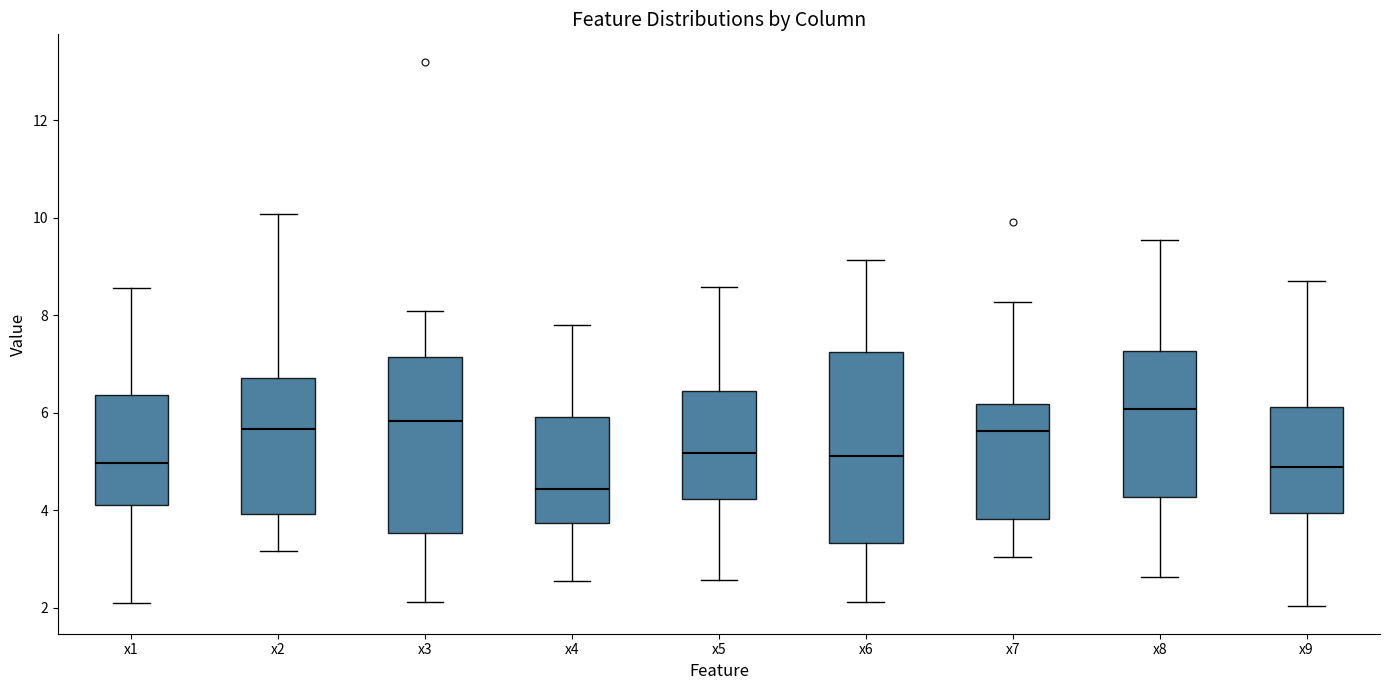

Reading left to right, transcribe this box plot: for each box, give where its median line is, the range the box spans, and where its two whiskers end, as read against the y-axis. The values are not printed on the chart, so give them approximately, as read against the axis.

x1: median 5.0, box 4.2 to 6.4, whiskers 2.0 to 8.6
x2: median 5.6, box 4.0 to 6.8, whiskers 3.2 to 10.0
x3: median 5.8, box 3.6 to 7.2, whiskers 2.2 to 8.0
x4: median 4.4, box 3.8 to 6.0, whiskers 2.6 to 7.8
x5: median 5.2, box 4.2 to 6.4, whiskers 2.6 to 8.6
x6: median 5.2, box 3.4 to 7.2, whiskers 2.2 to 9.2
x7: median 5.6, box 3.8 to 6.2, whiskers 3.0 to 8.2
x8: median 6.0, box 4.2 to 7.2, whiskers 2.6 to 9.6
x9: median 4.8, box 4.0 to 6.2, whiskers 2.0 to 8.6